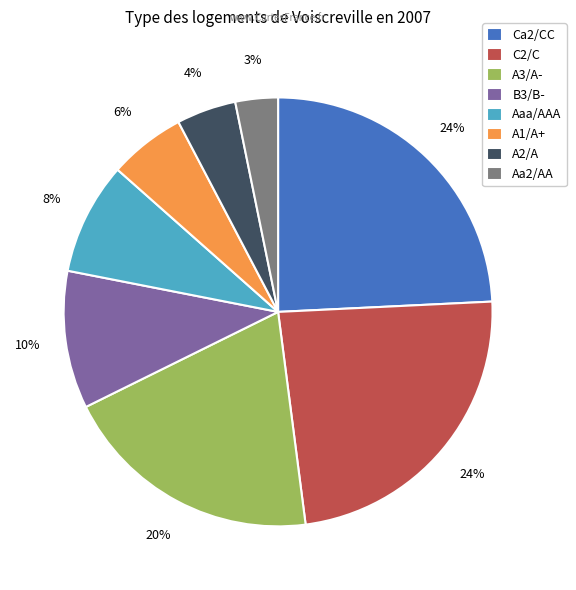

Combined, do A3/A- and C2/C account for over 50%?

No